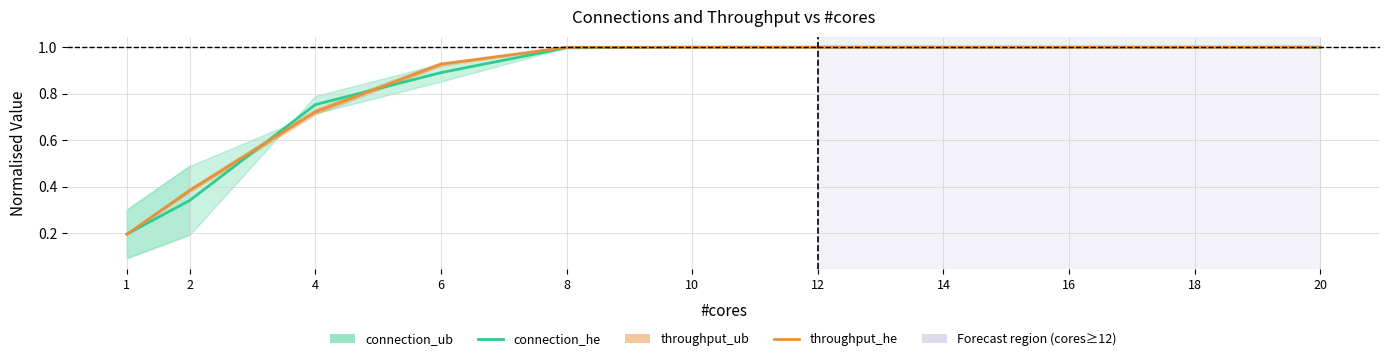

True or false: throughput_he and connection_he intersect in this chart.

True